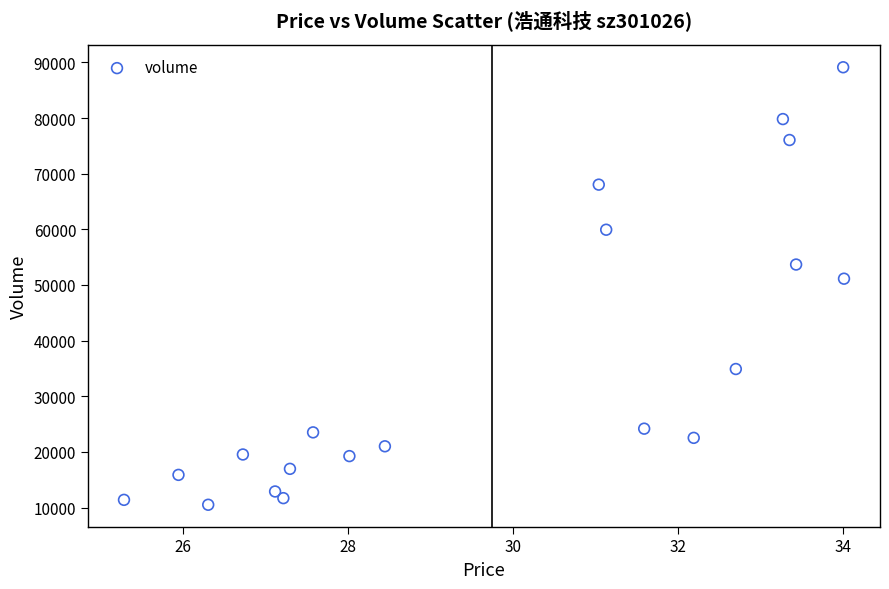

What is the range of Y values (max minus min)?

78611